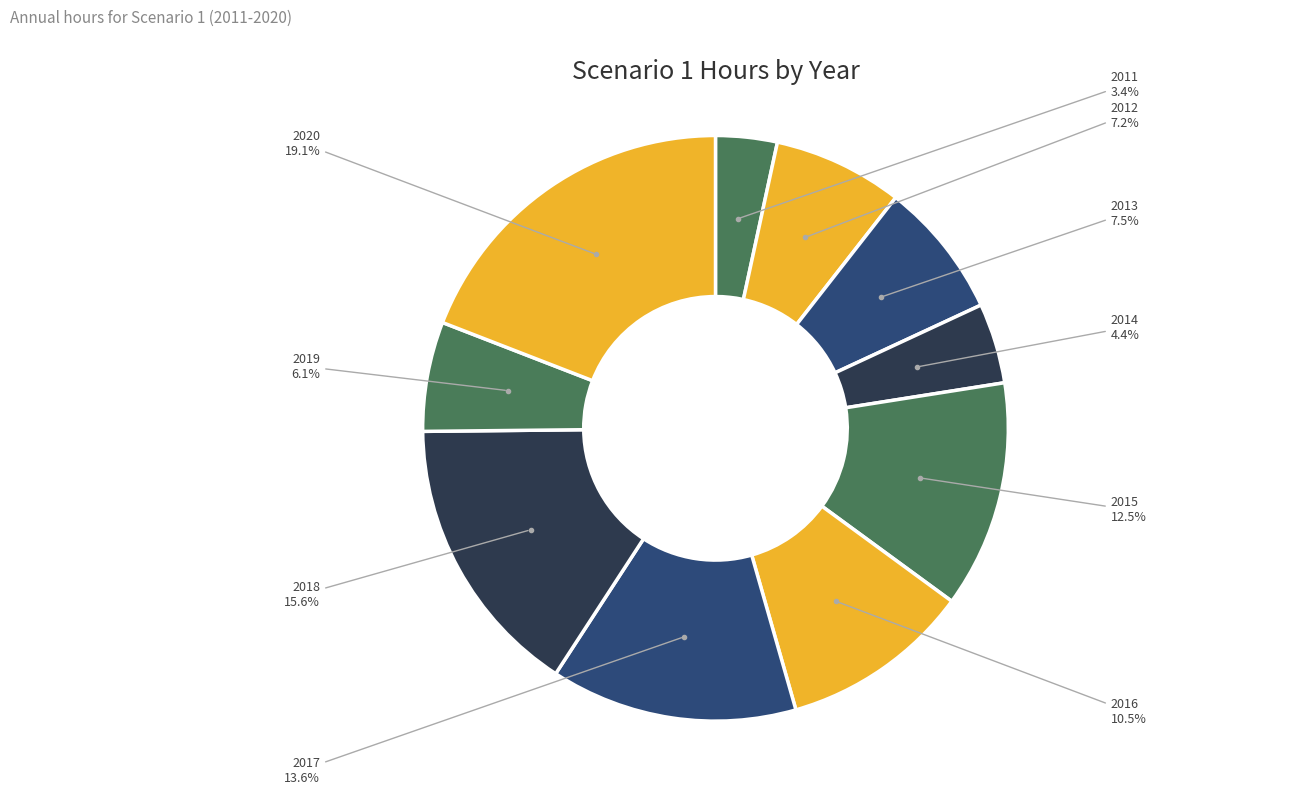

What is the largest slice in the pie chart?

2020